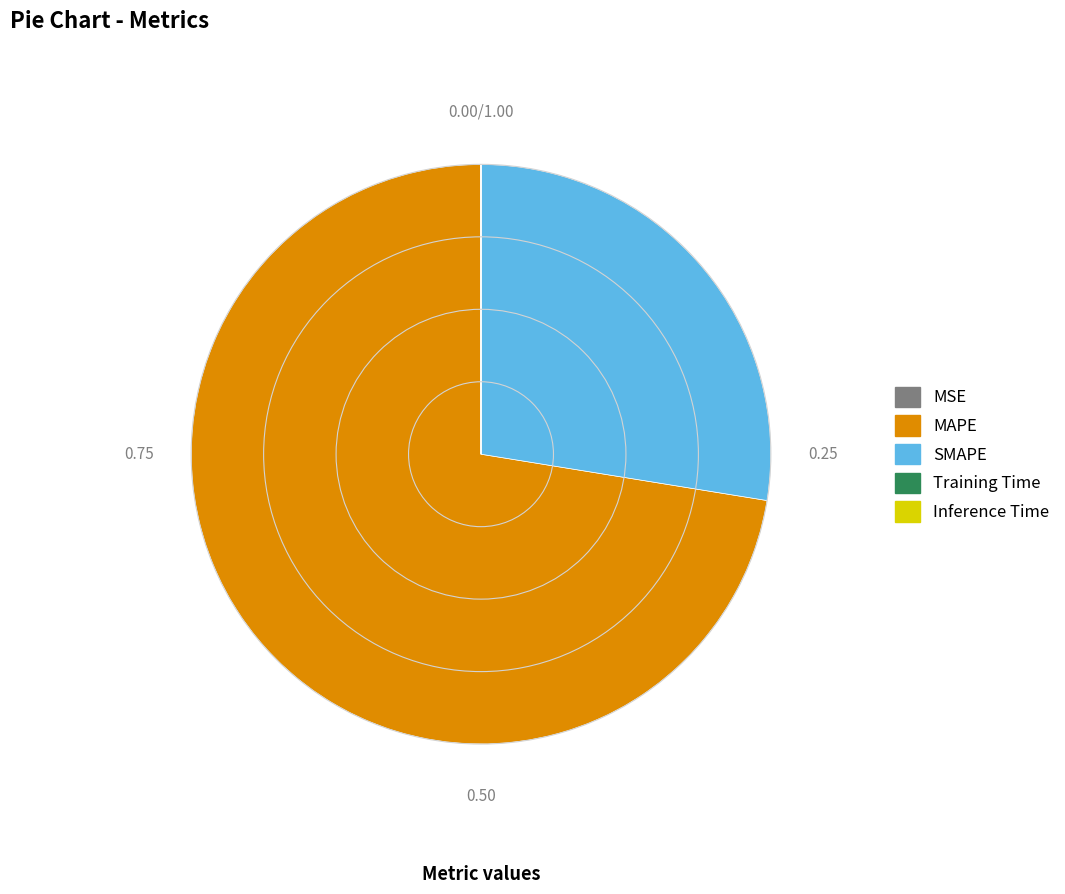

Which category has the biggest portion of the pie?

MAPE